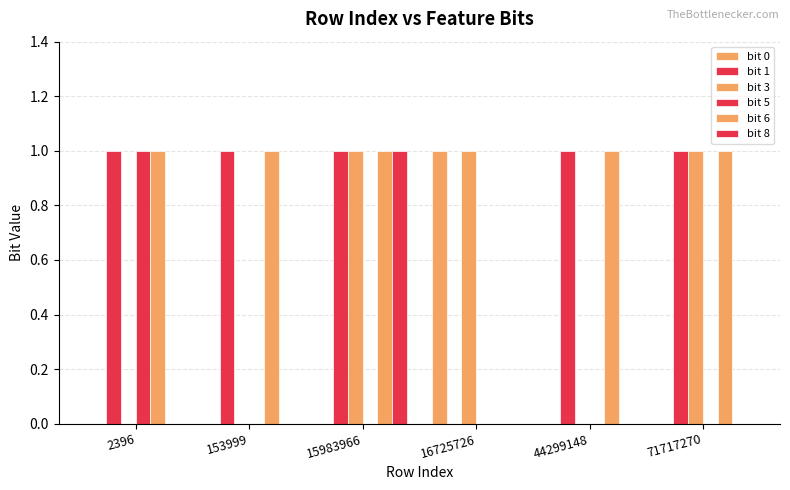

How many series are shown in this chart?

6